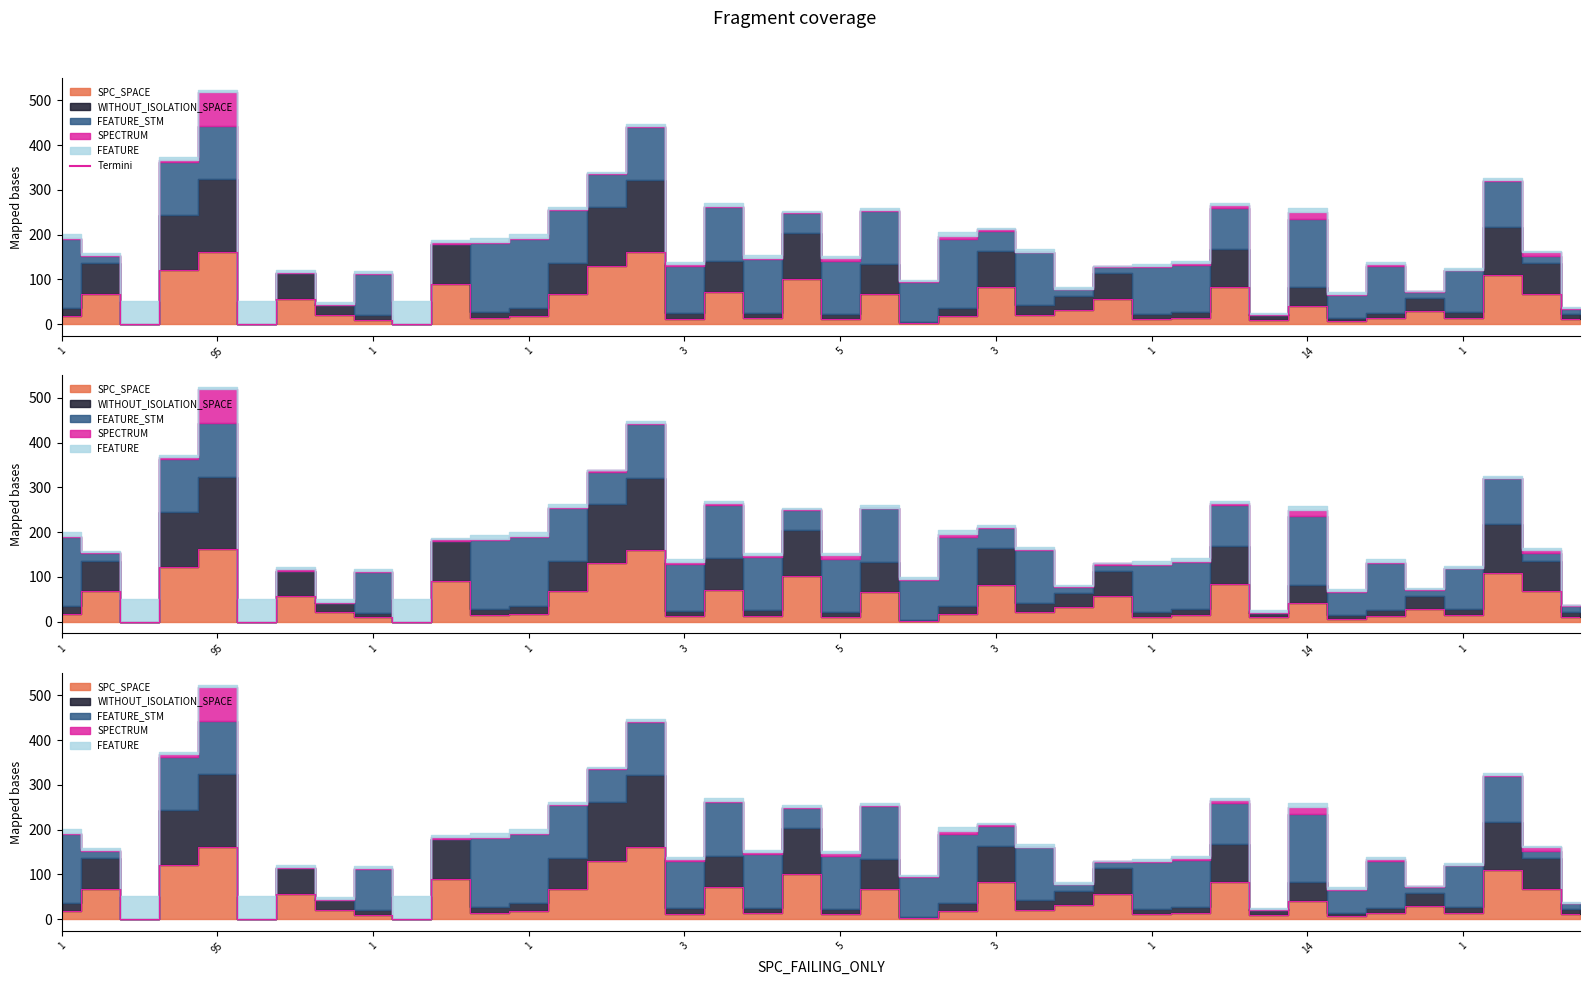

How many lines are shown in the chart?

1